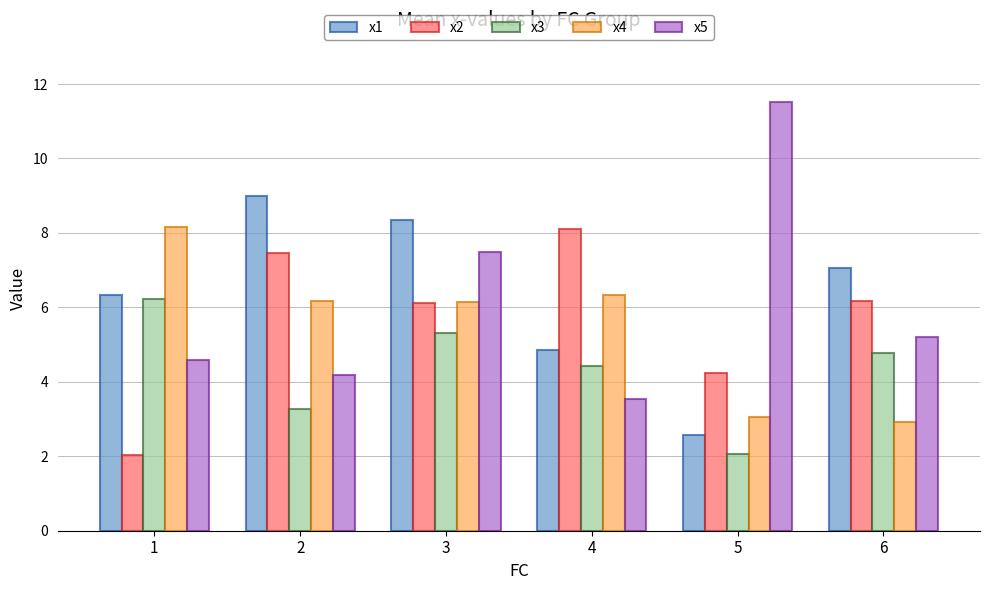

What is the sum of all x2 values?

34.1